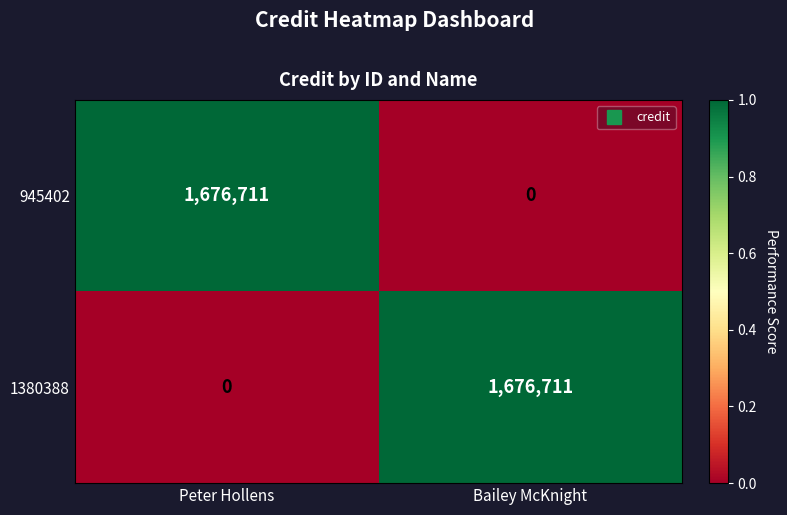

What is the difference between the highest and lowest values at Peter Hollens?

1676711